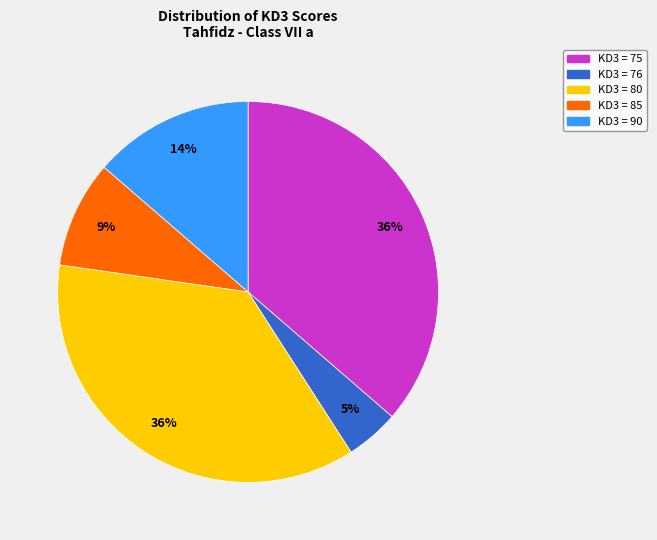

Between KD3 = 90 and KD3 = 76, which is larger?

KD3 = 90